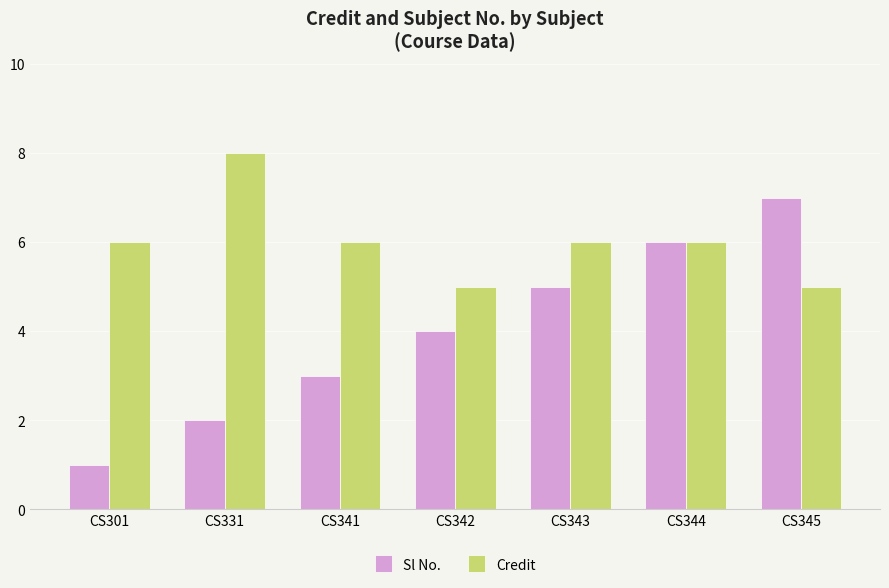

How many groups of bars are there?

7